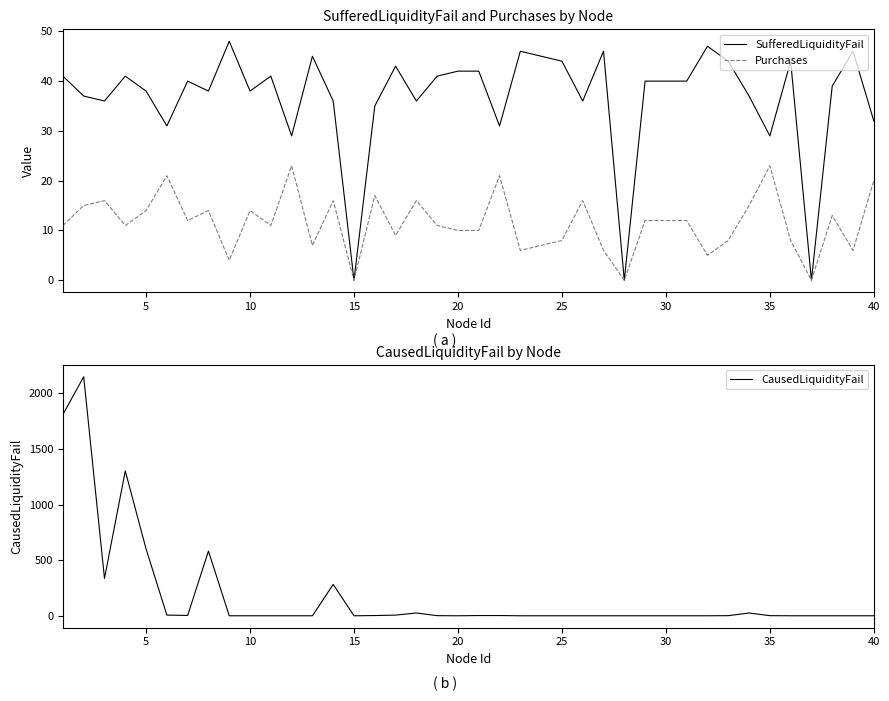

What is the difference between the maximum and second lowest values in the CausedLiquidityFail series?

2150